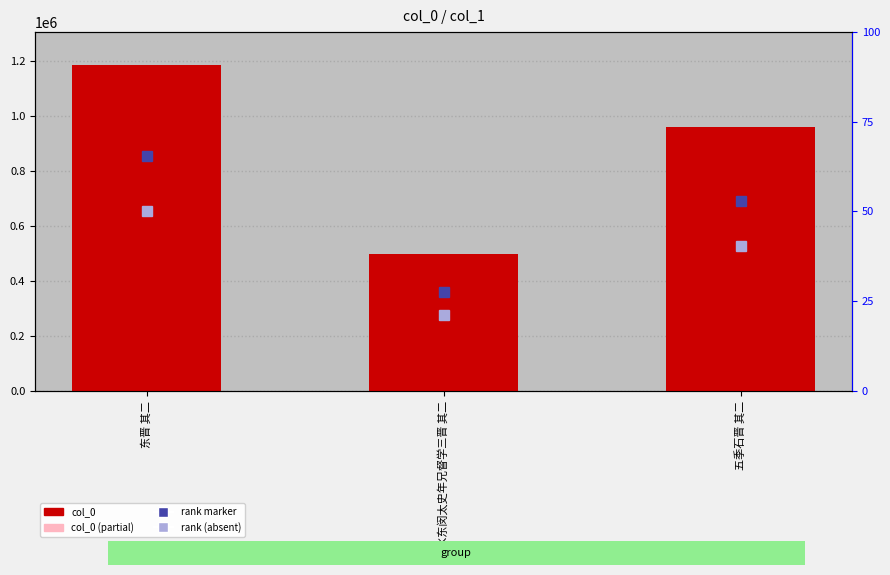

What is the label of the 1st bar from the left?

东晋 其二